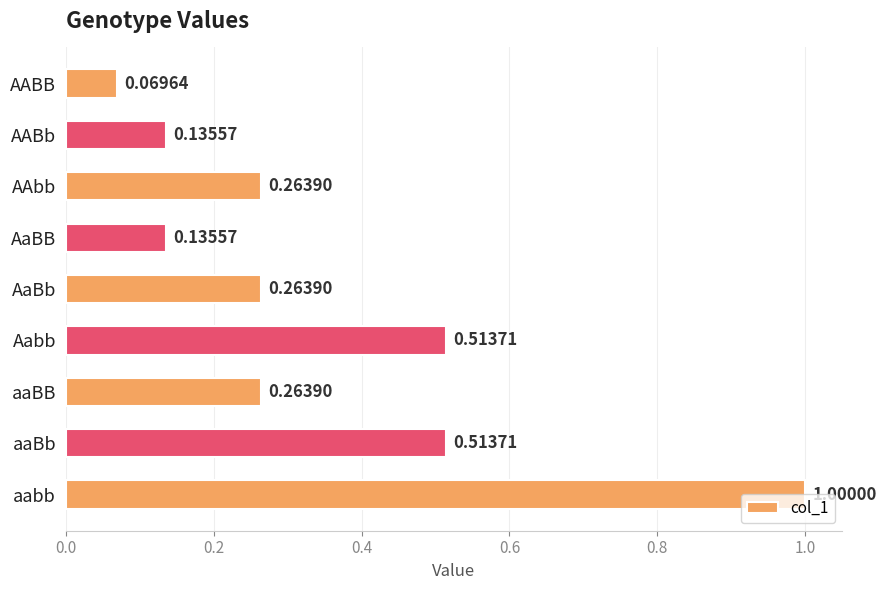

Count the number of data series in this chart.

1